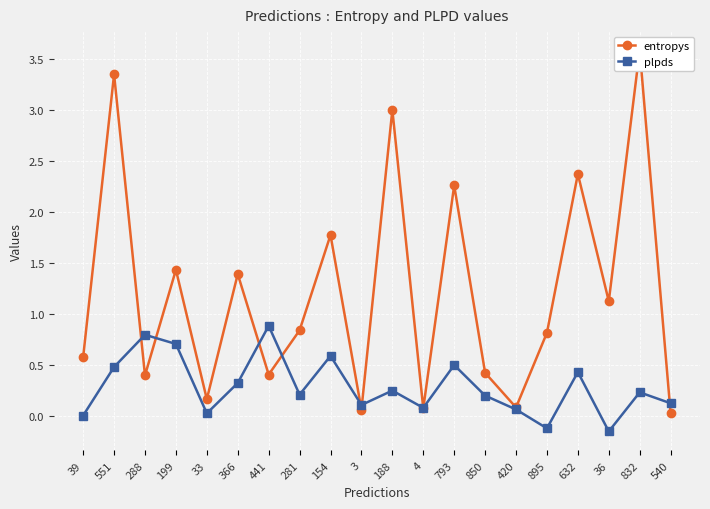

What are all the series names shown in the legend?

entropys, plpds